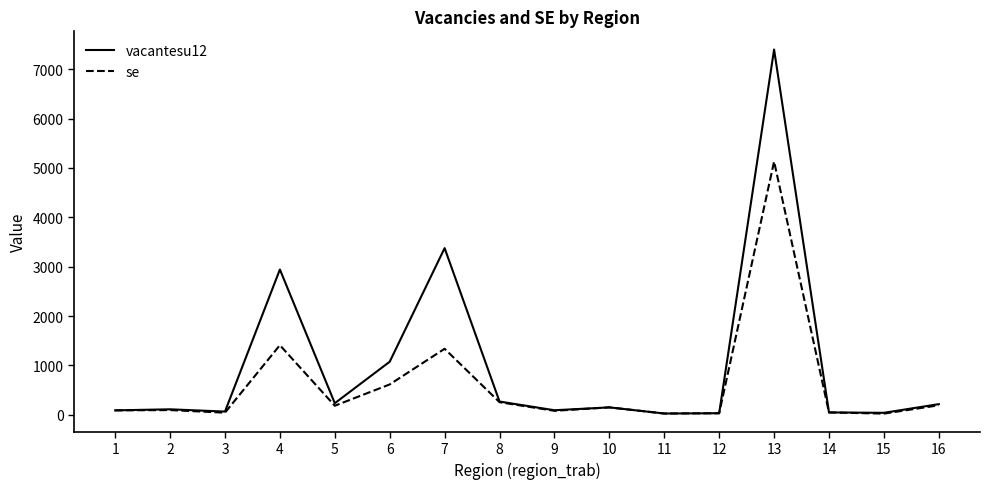

Which series has the widest spread of values?

vacantesu12